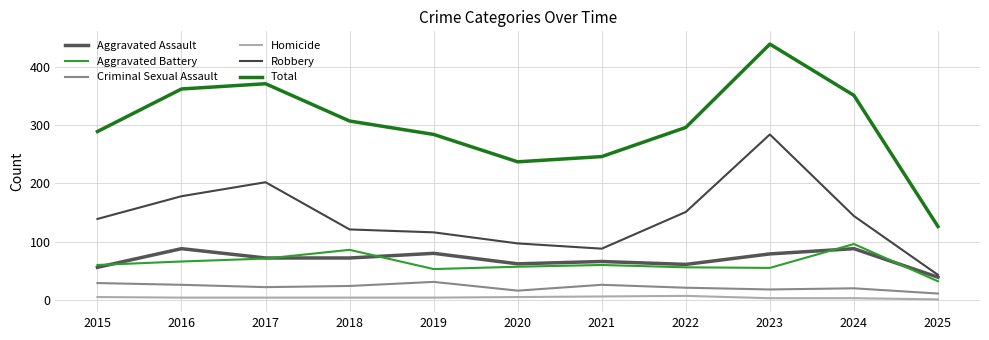

Count the Homicide values in the range 3 to 5.

8